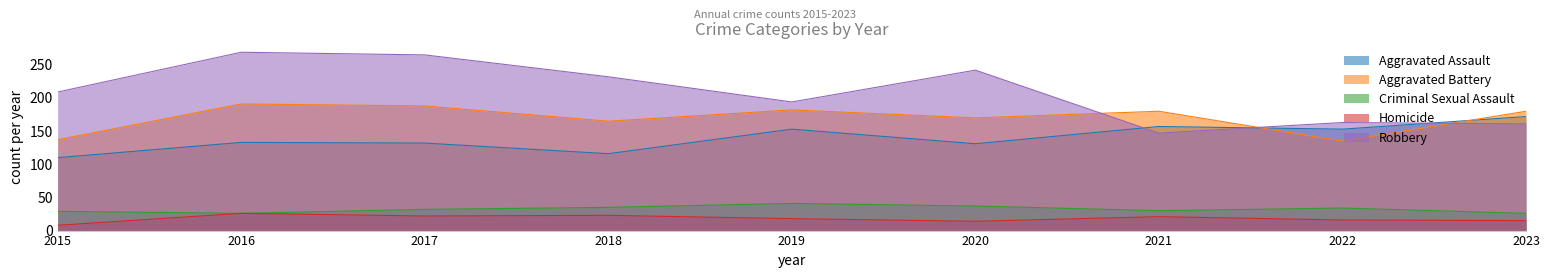

At which category is the sum across all series the highest?

2016